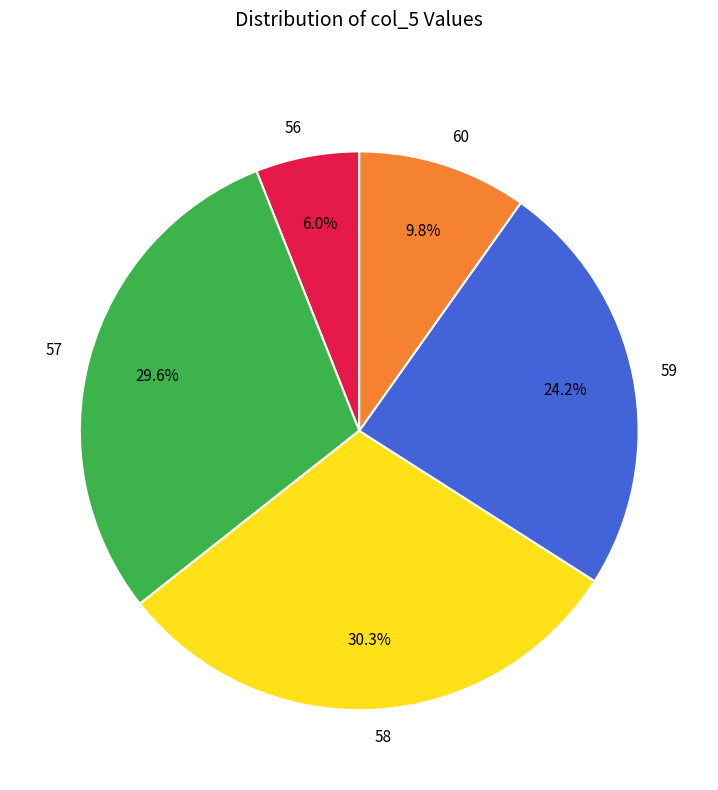

To the nearest percent, what portion does 60 represent?

10%